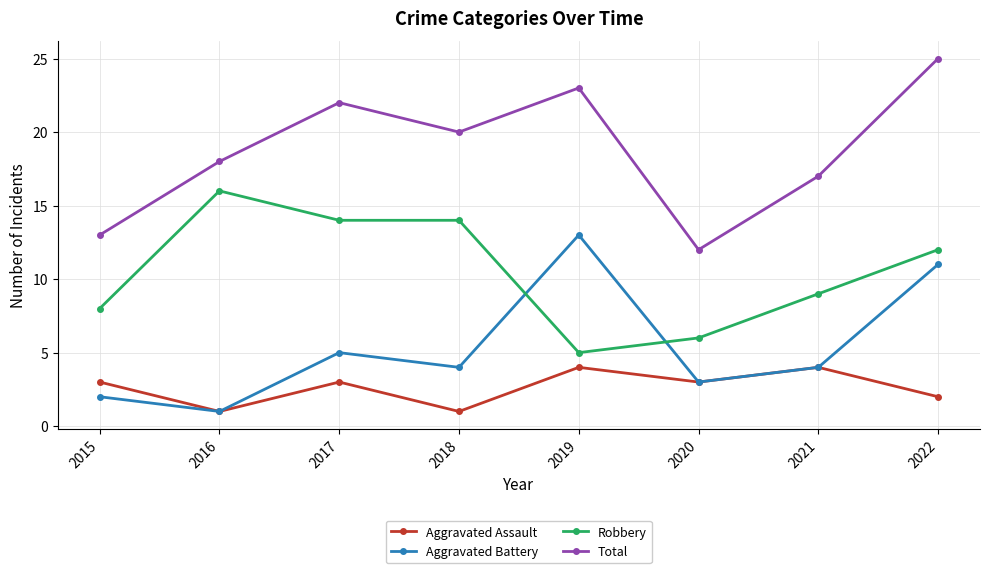

What value does the Aggravated Battery series have at 2018?

4